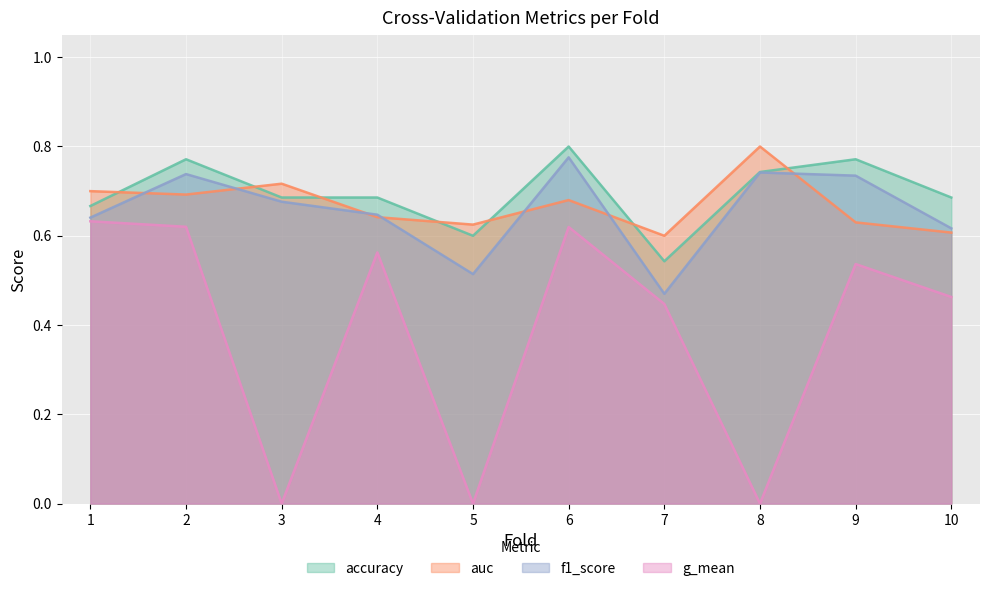

Where is the first local minimum for auc?

2